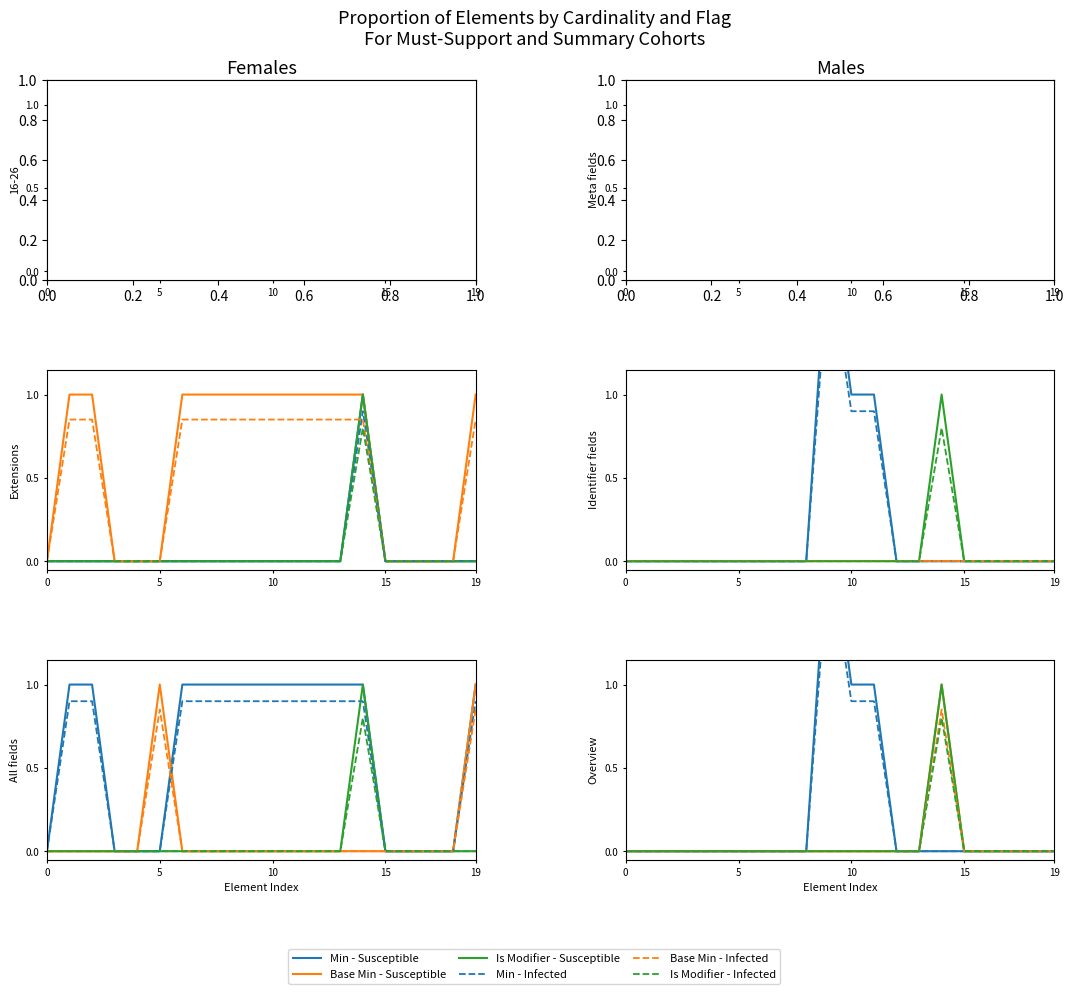

True or false: Min - Dashed and Base Min - Solid intersect in this chart.

False